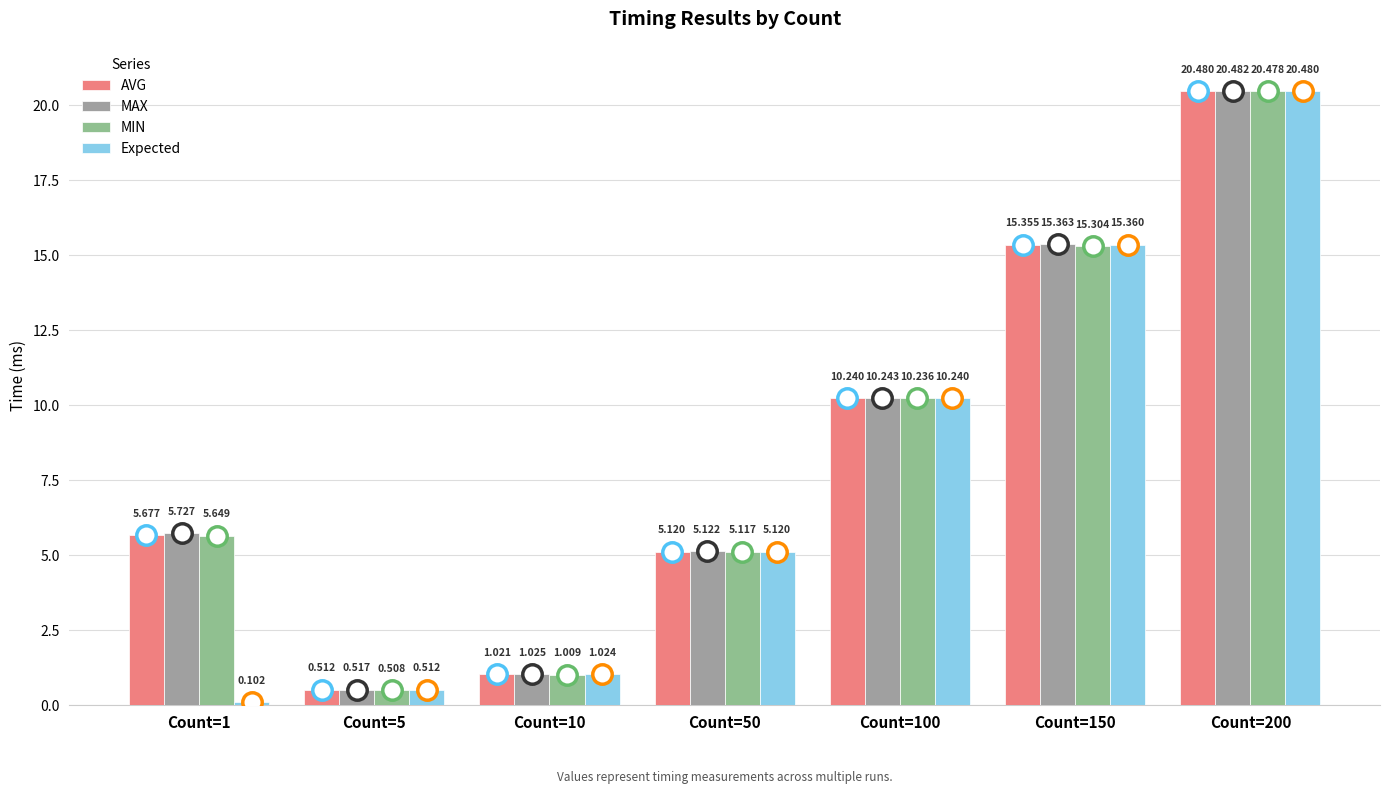

Between Count=5 and Count=150, which is larger?

Count=150